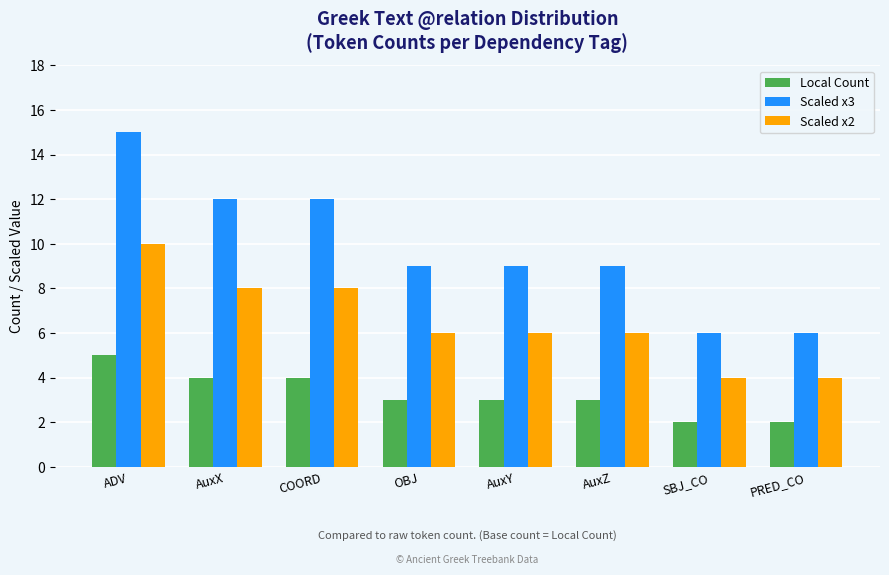

At how many categories does at least one series exceed 11?

3